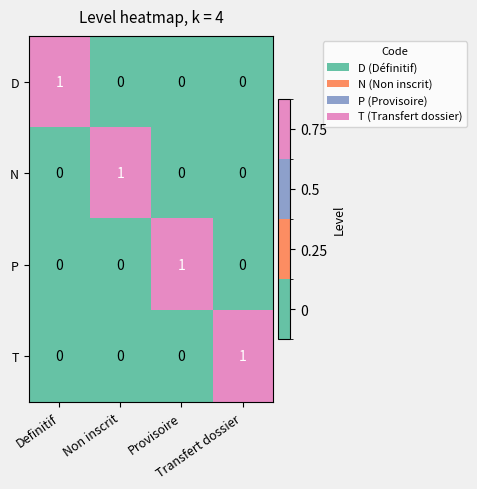

How many N values are between 0 and 1?

4